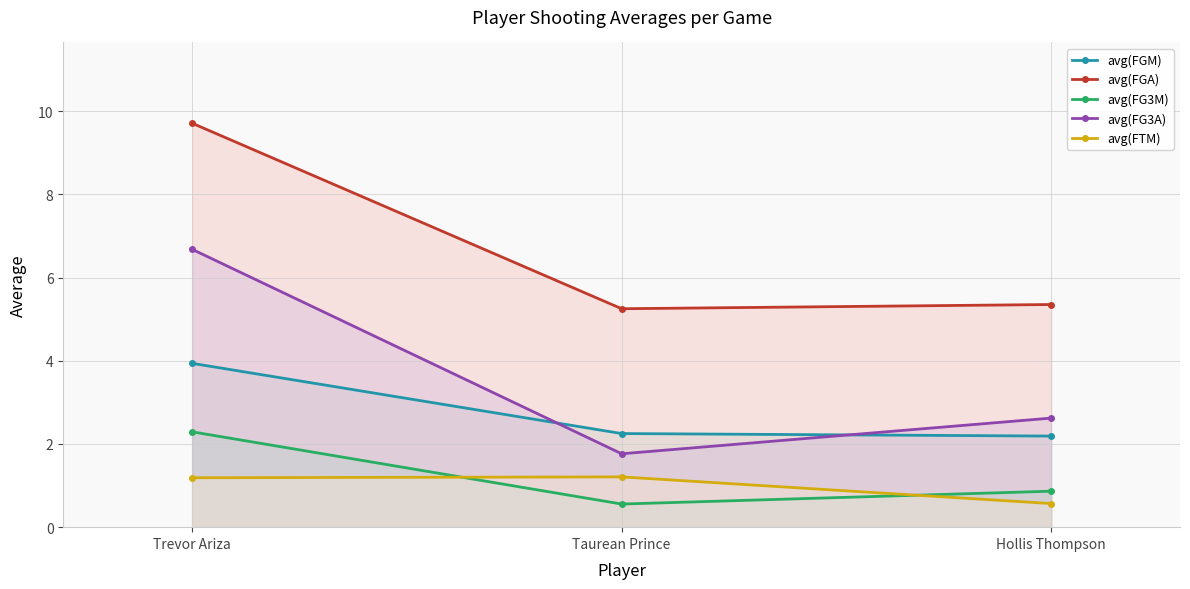

Reading left to right, transcribe all the data shown in this chart.

avg(FGM): Trevor Ariza=3.9	Taurean Prince=2.2	Hollis Thompson=2.2
avg(FGA): Trevor Ariza=9.7	Taurean Prince=5.2	Hollis Thompson=5.4
avg(FG3M): Trevor Ariza=2.3	Taurean Prince=0.6	Hollis Thompson=0.9
avg(FG3A): Trevor Ariza=6.7	Taurean Prince=1.8	Hollis Thompson=2.6
avg(FTM): Trevor Ariza=1.2	Taurean Prince=1.2	Hollis Thompson=0.6